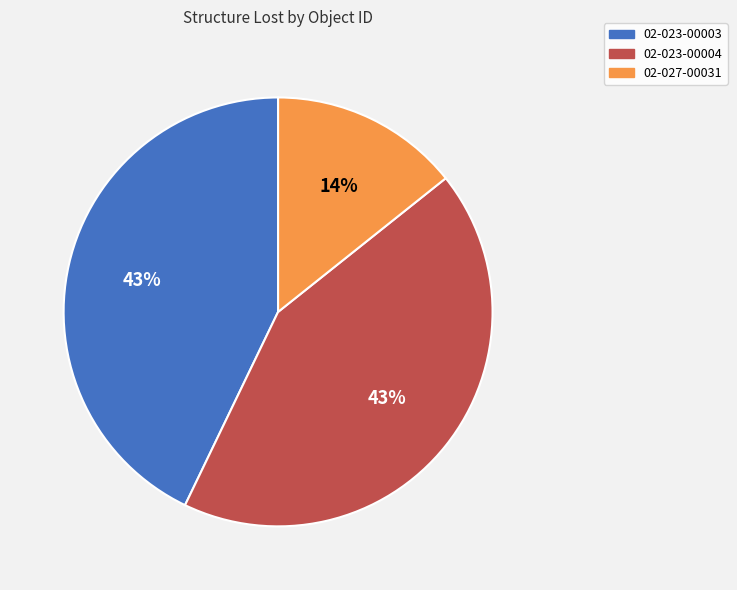

Which category has the smallest portion of the pie?

02-027-00031